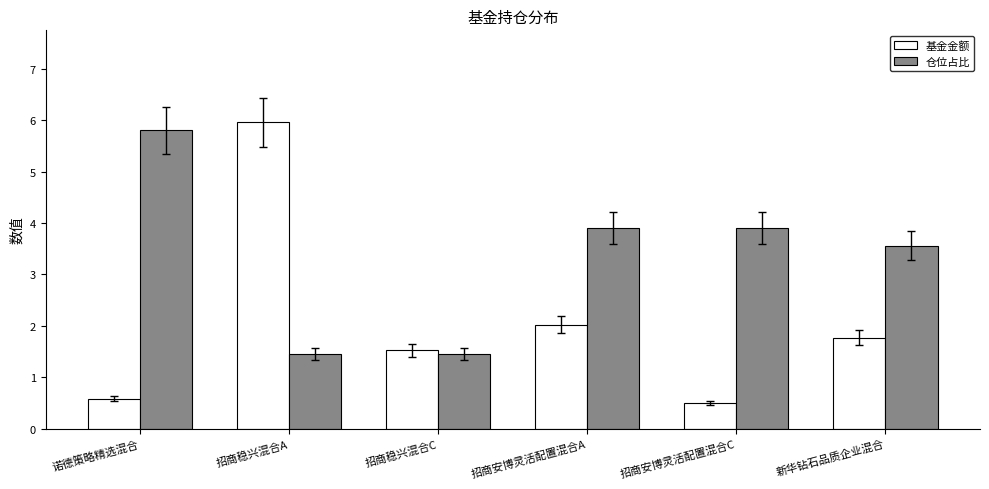

What is the difference between the maximum and minimum values in the 基金金额 series?

5.5